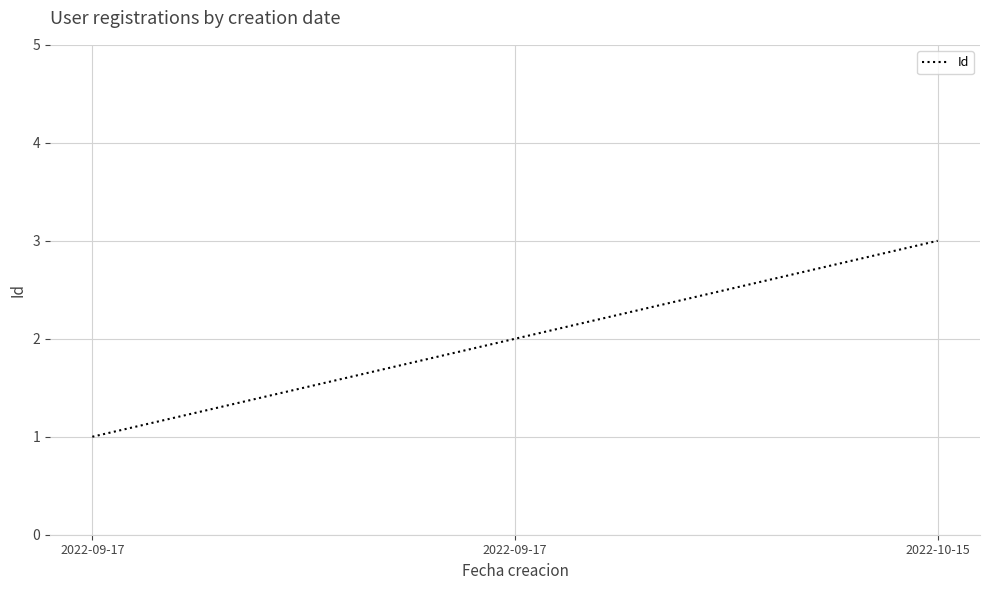

Which has a higher value, 2022-09-17 or 2022-09-17?

2022-09-17